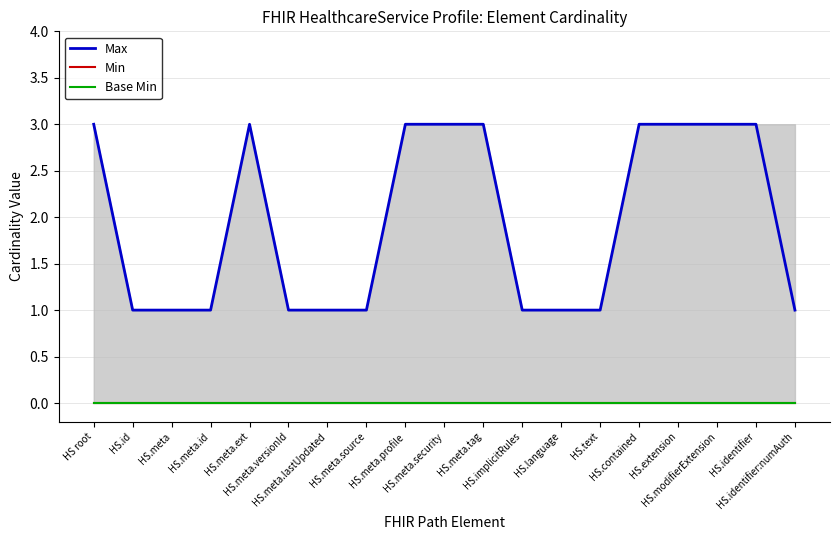

Count the Max values in the range 1 to 3.

19